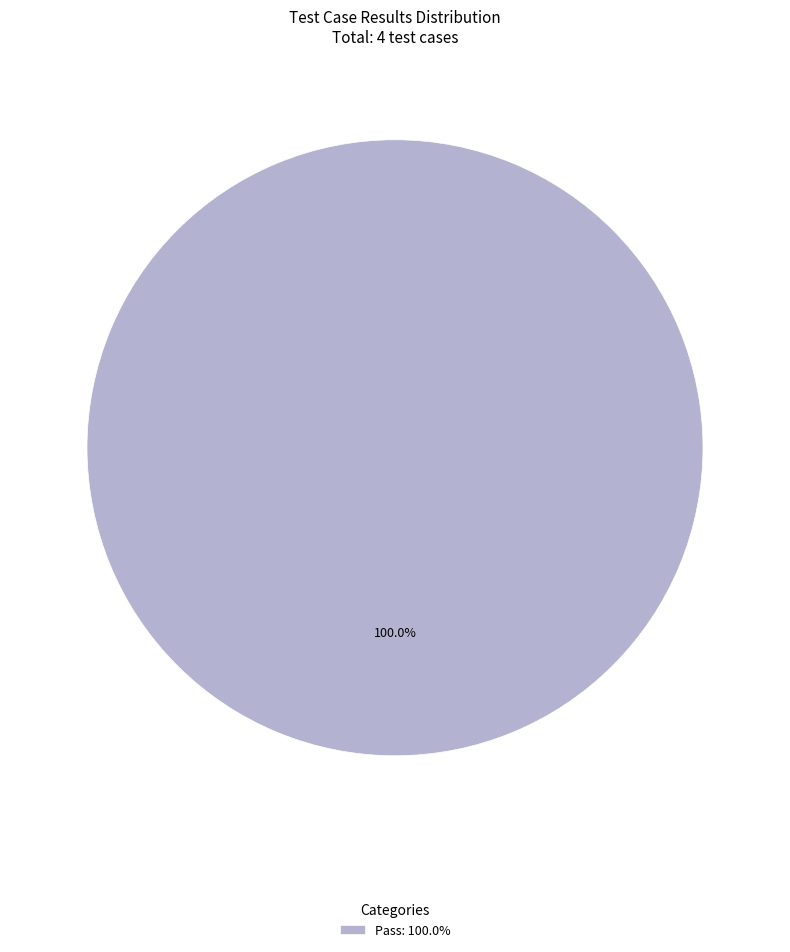

Which slice represents more than half of the pie?

Pass: 100.0%